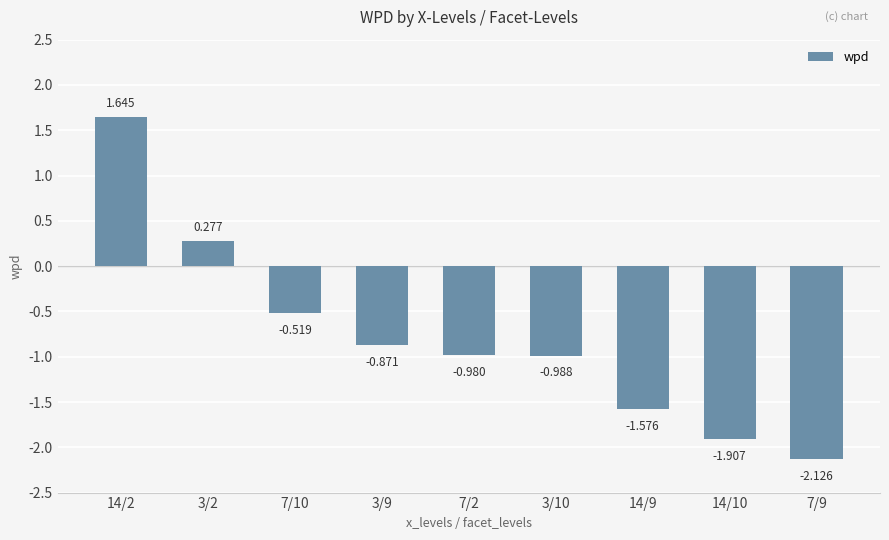

Reading left to right, what are all the values shown in this chart?

1.6	0.3	-0.5	-0.9	-1.0	-1.0	-1.6	-1.9	-2.1